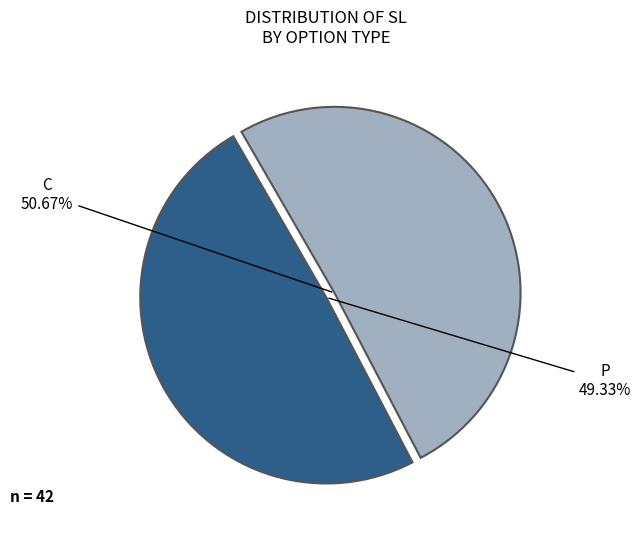

Is there a majority slice in this chart?

Yes